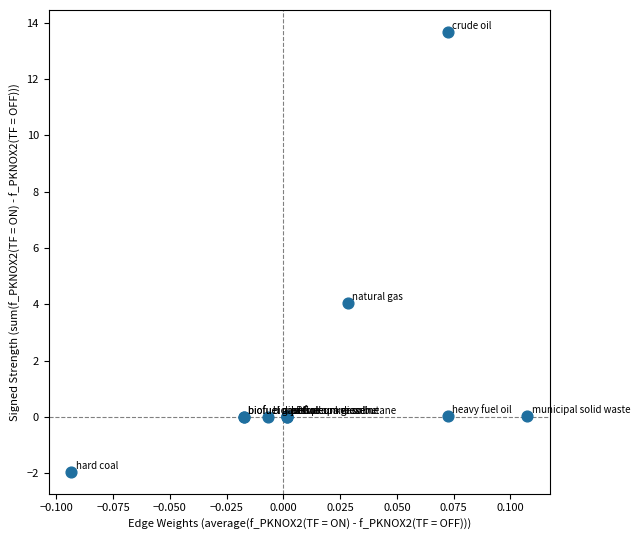

What Y value in the scatter plot is closest to 5?

4.0